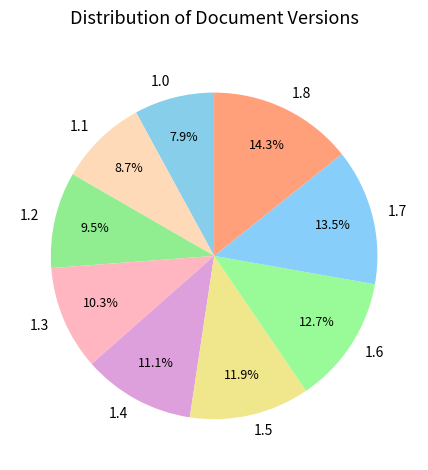

Count the number of slices in the pie.

9